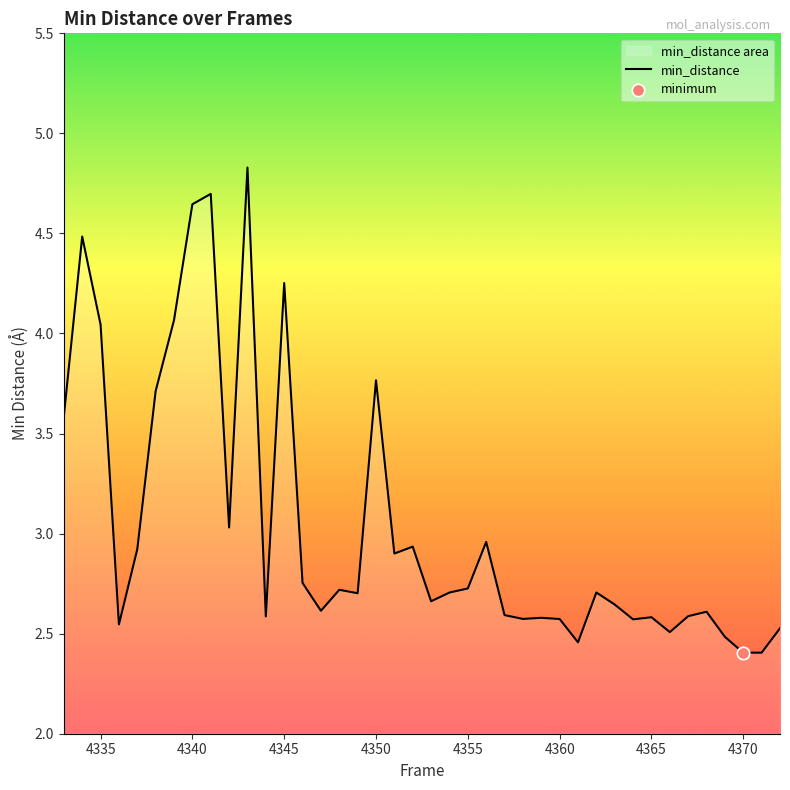

What is the minimum value shown in the chart?

2.4